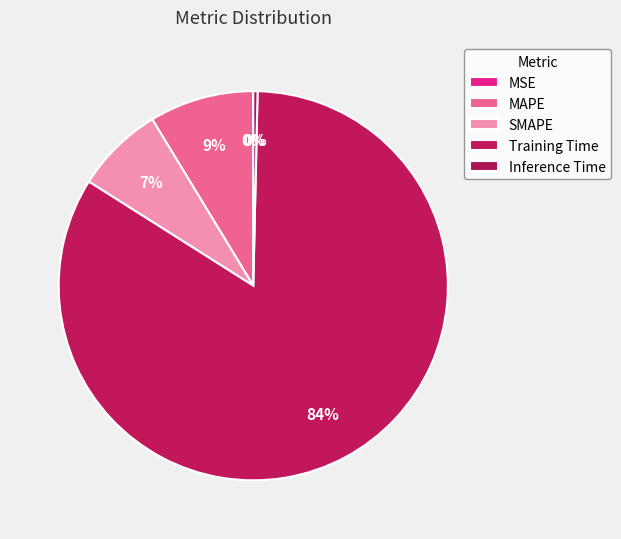

The Inference Time slice represents 1% of the pie. True or false?

False